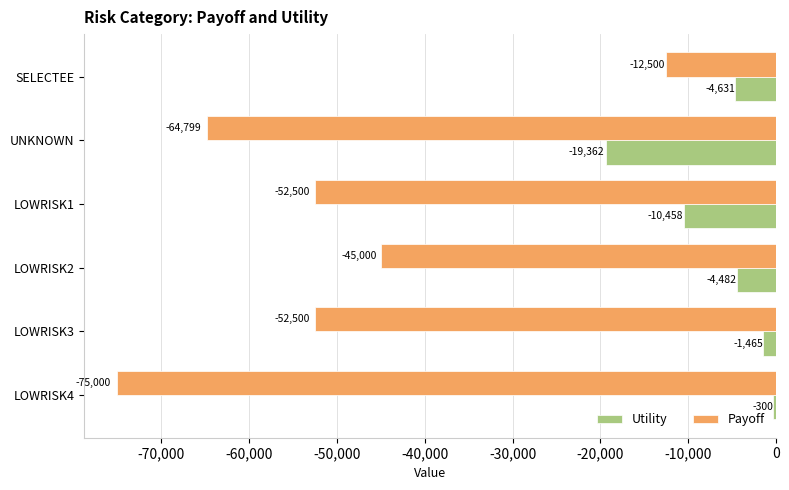

What is the average value of the Payoff series?

-50383.2